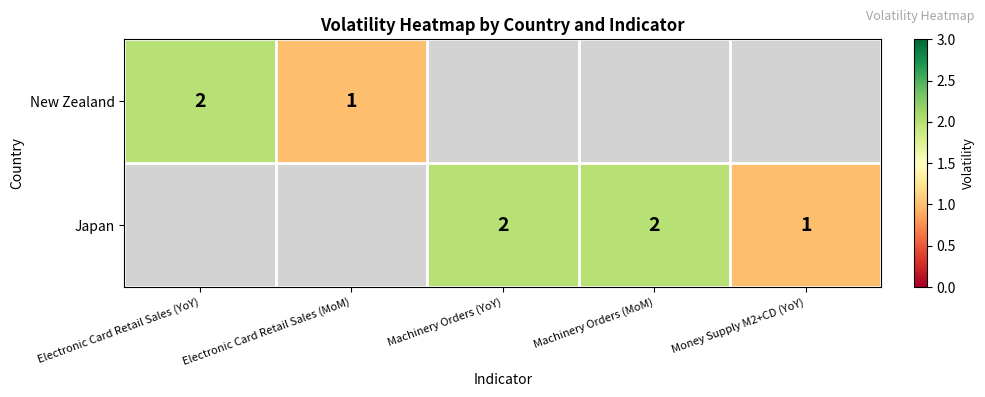

Is it true that Japan equals 2 at Money Supply M2+CD (YoY)?

False